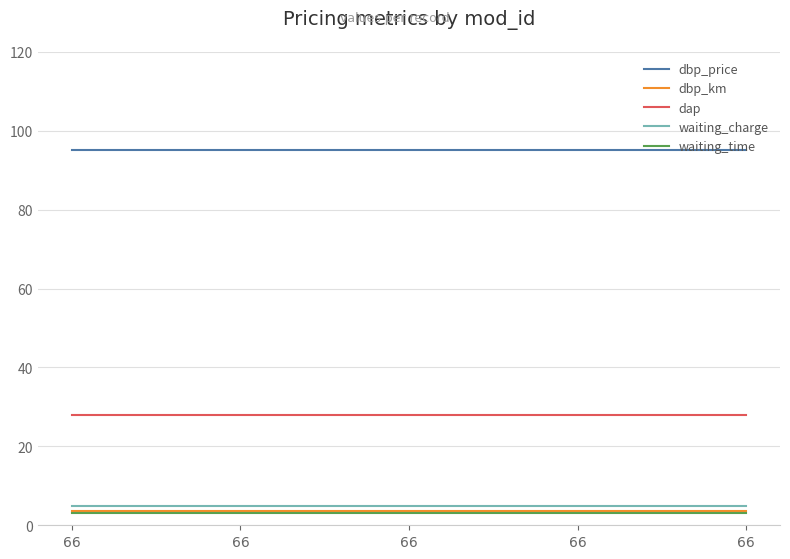

True or false: dbp_price has a value of 95.0 at 66.

True